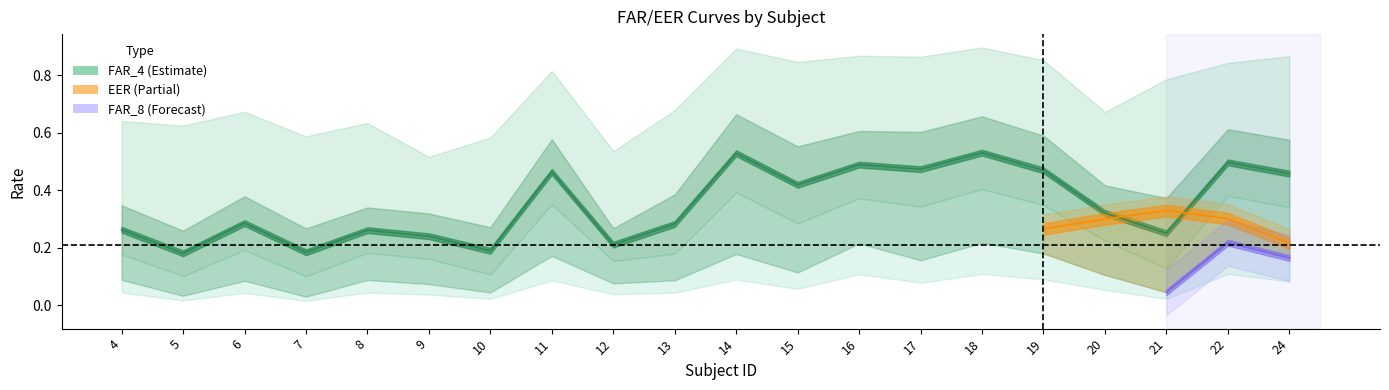

How many data points does each series have?

20